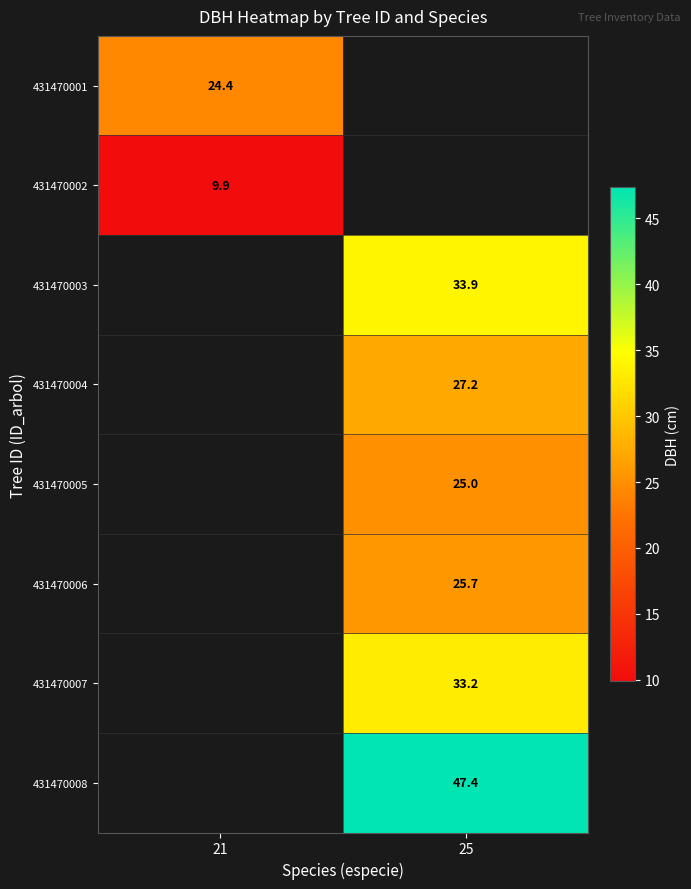

Is the value of 431470004 at 25 greater than the value of 431470005 at 25?

Yes